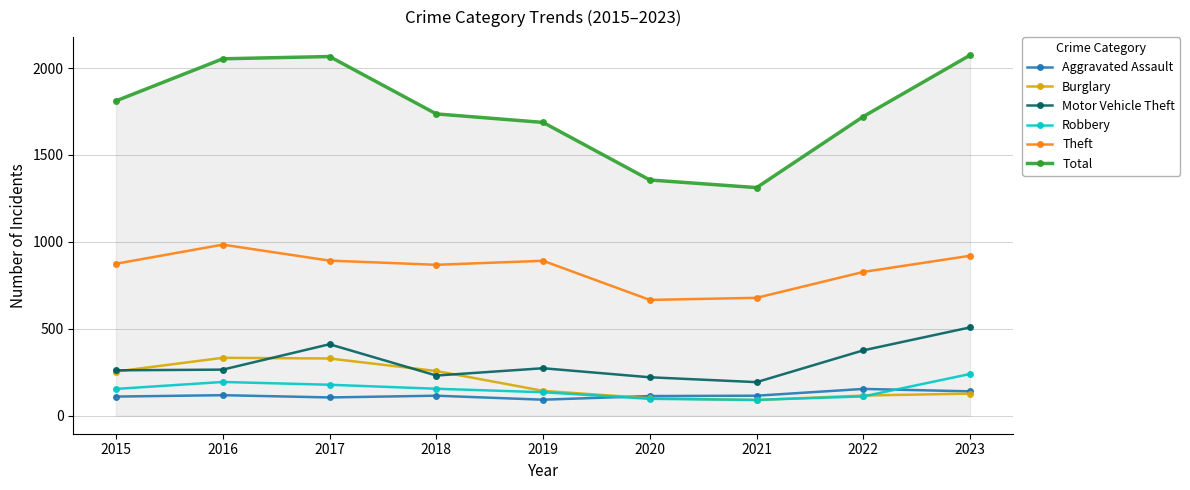

Between 2016 and 2018, which series saw the biggest shift?

Total